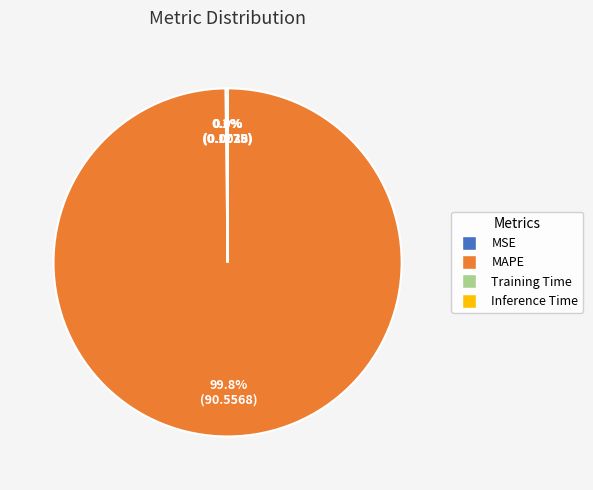

What is the largest slice in the pie chart?

MAPE